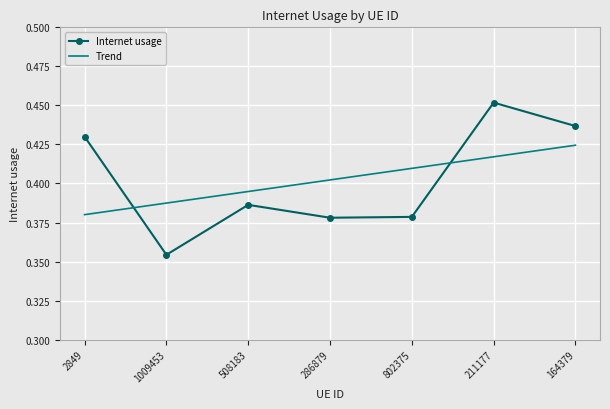

What is the difference between the second highest and second lowest values in the Internet usage series?

0.1